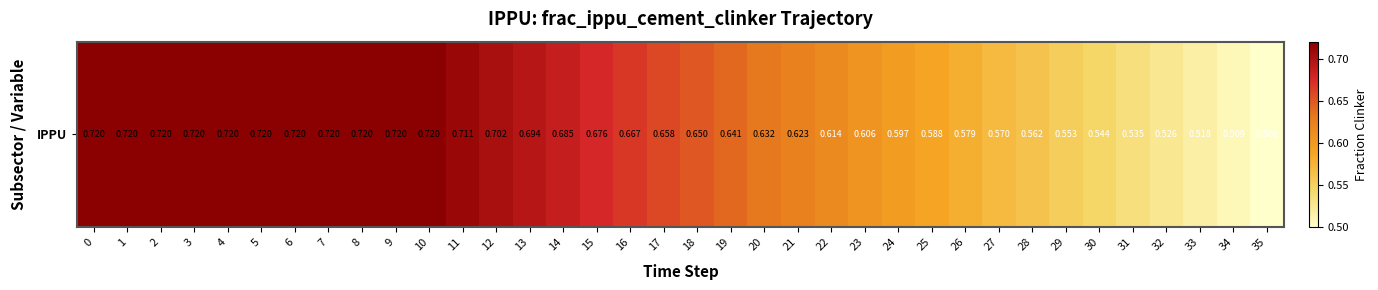

What is the sum of all values?

23.1